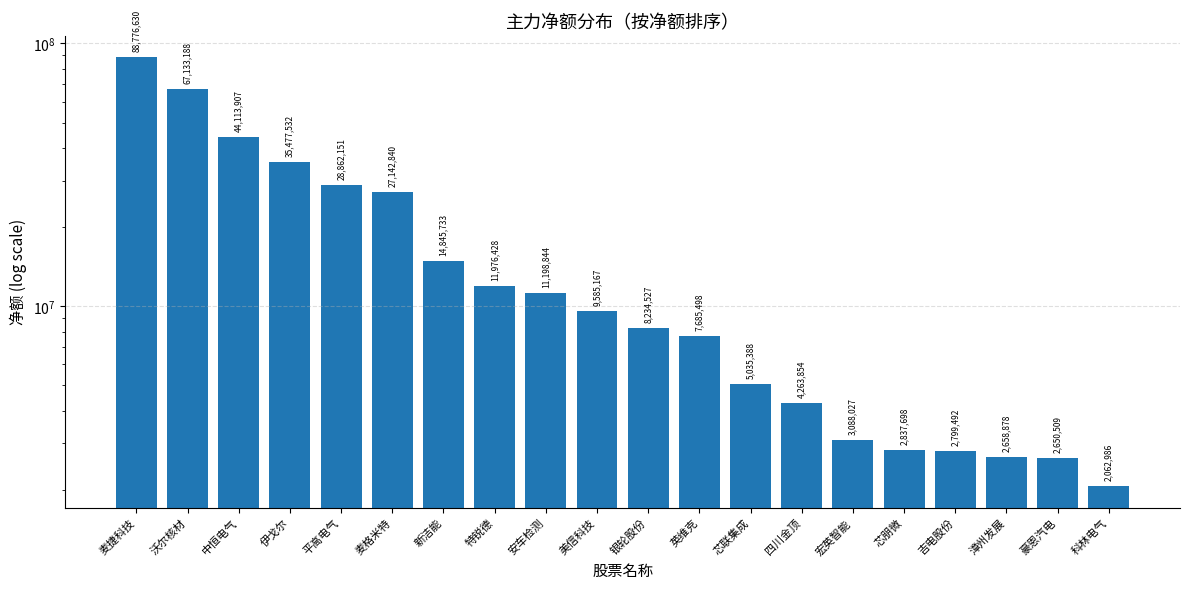

What is the label of the 16th bar from the right?

平高电气